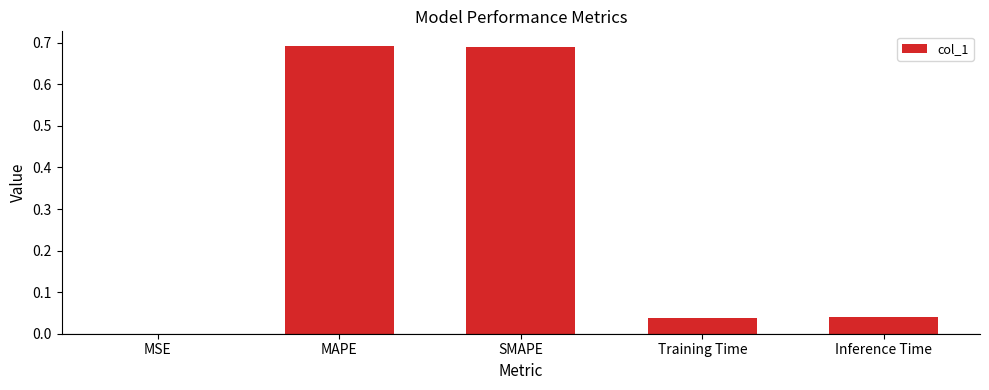

Which has a higher value, Inference Time or SMAPE?

SMAPE